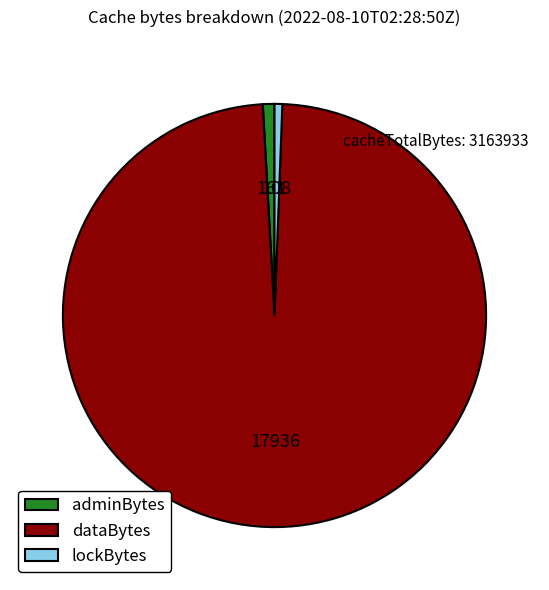

Between adminBytes and dataBytes, which is larger?

dataBytes